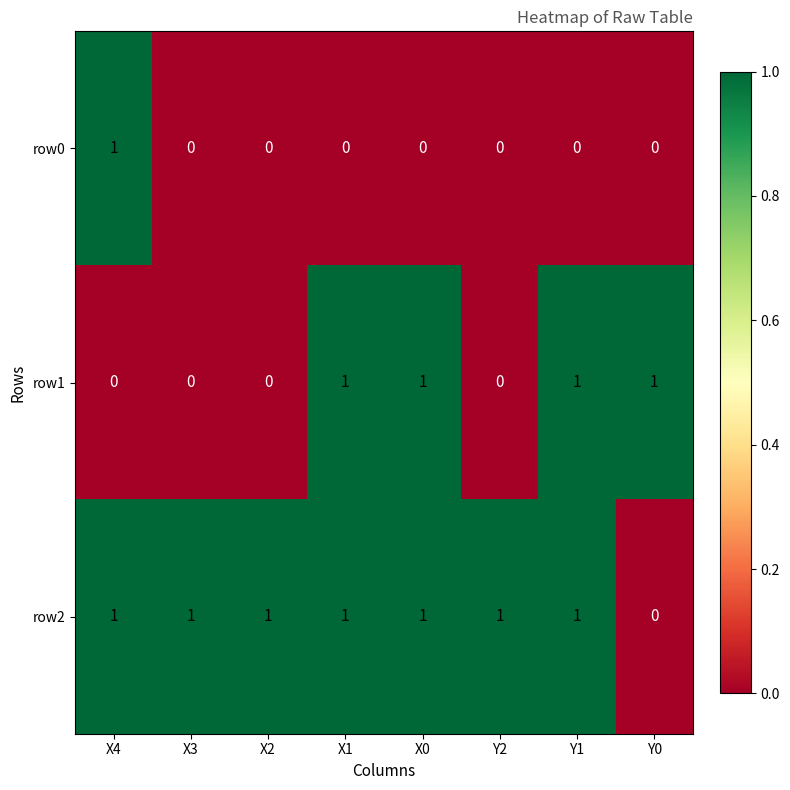

Count the row2 values in the range 1 to 2.

7